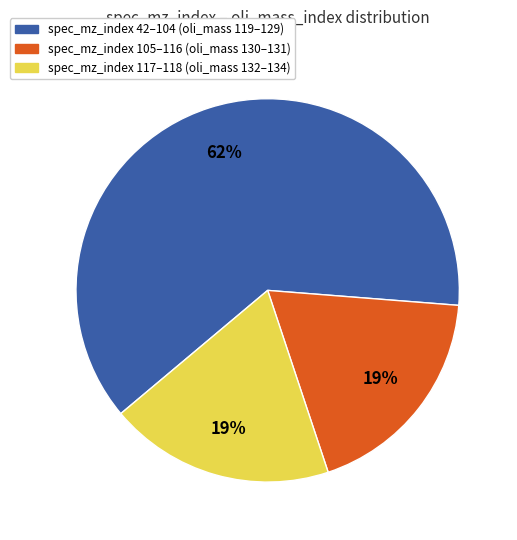

Is there a majority slice in this chart?

Yes